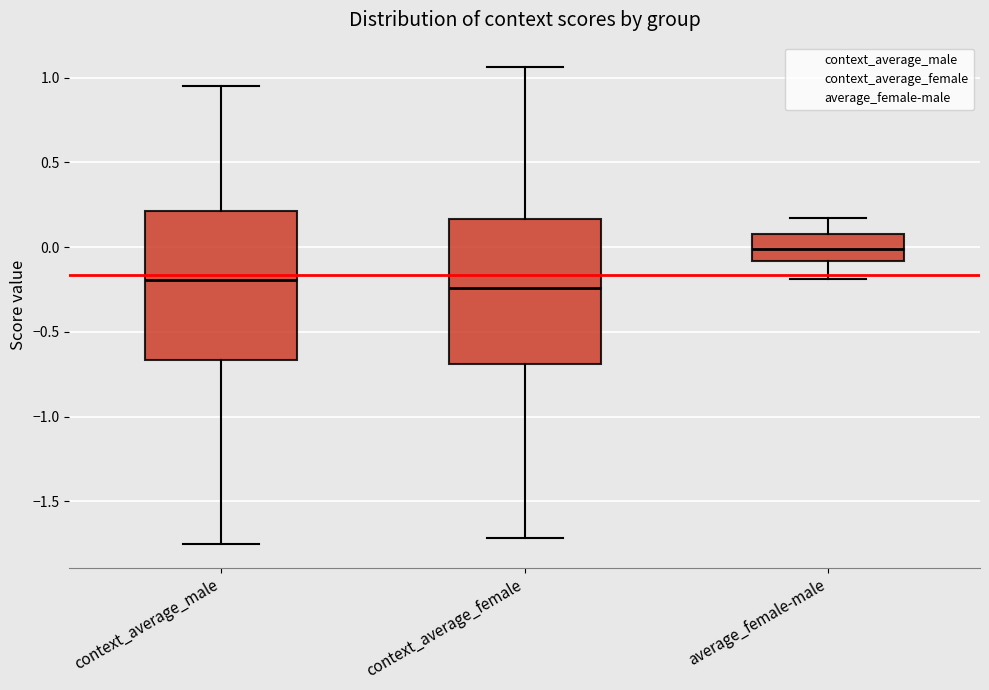

Which box's median line is the highest?

average_female-male